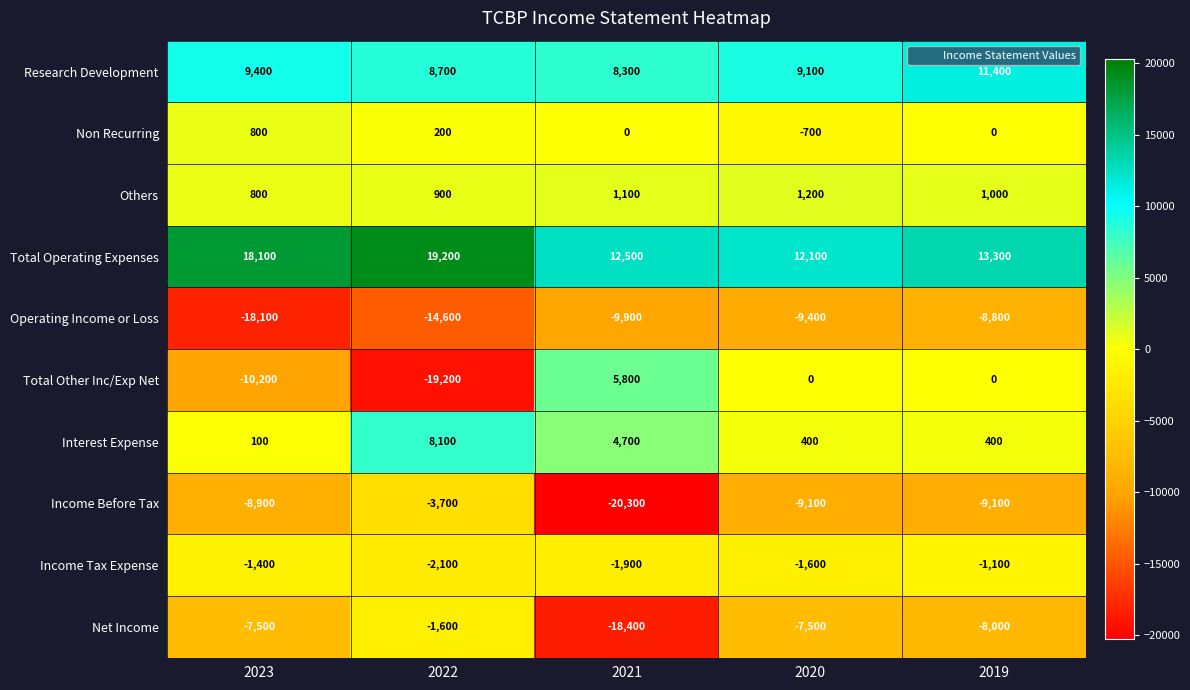

What is the total value across all series at 2023?

-16900